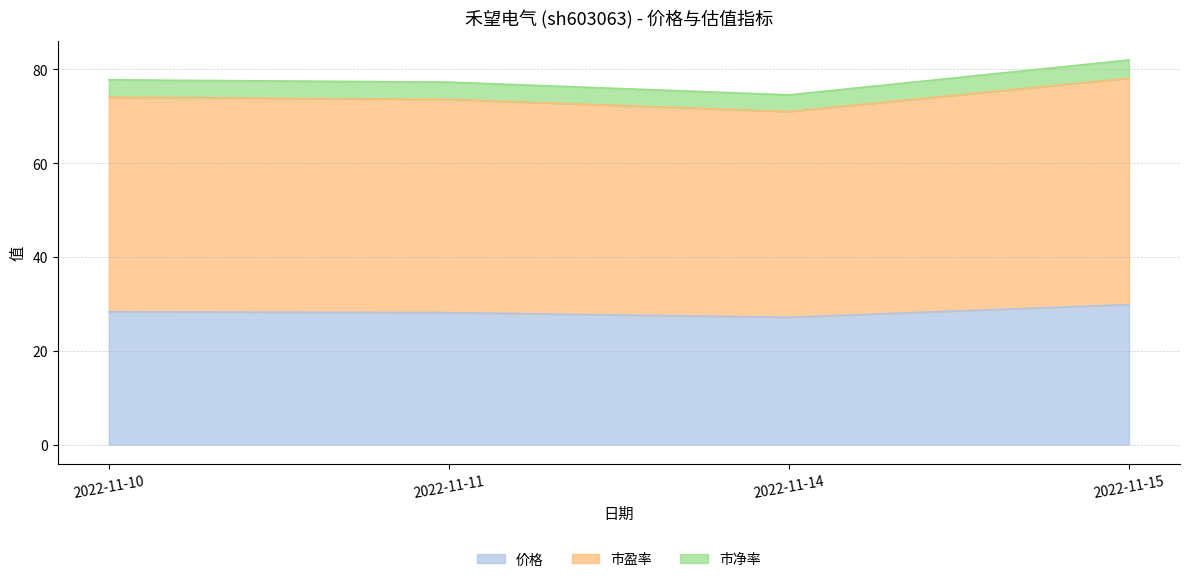

What is the maximum value for 价格?

29.8